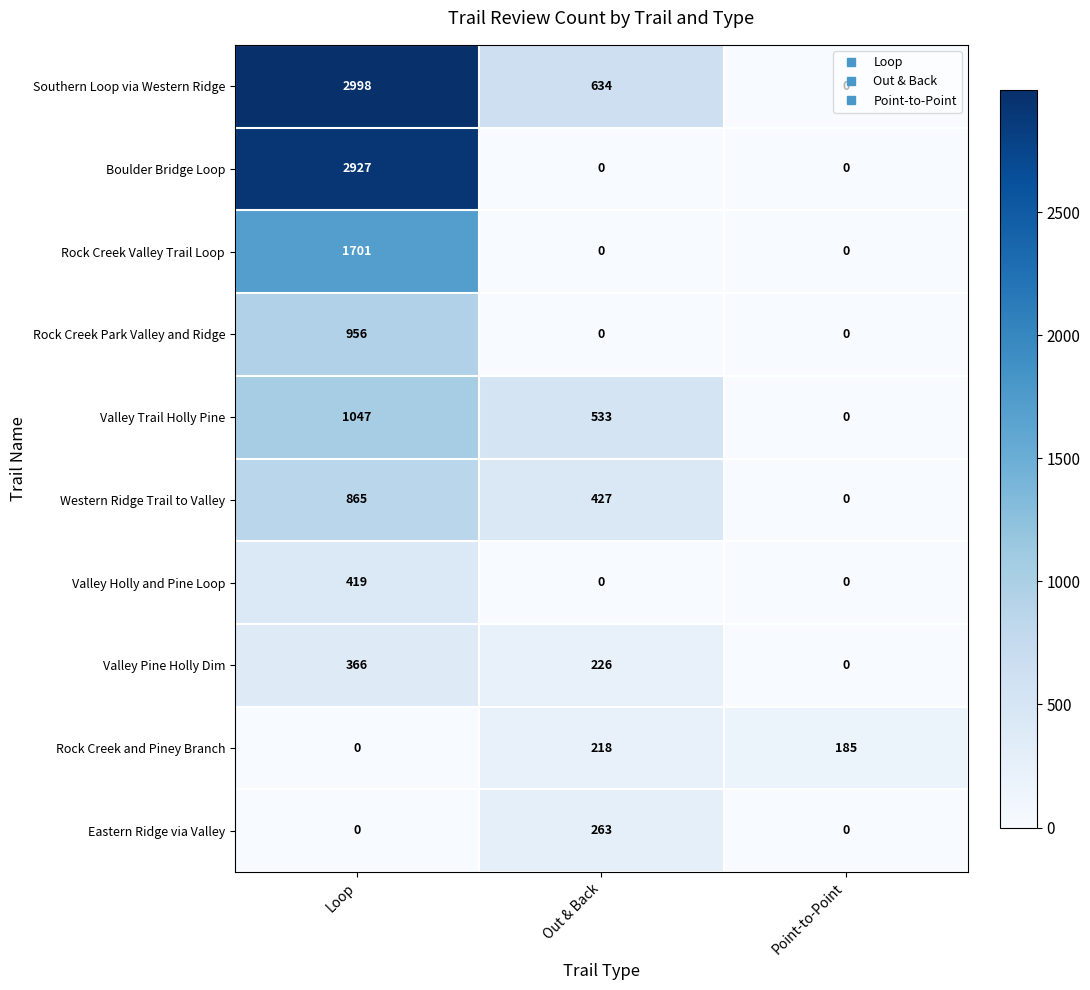

At which label is Valley Pine Holly Dim closest to 183?

Out & Back